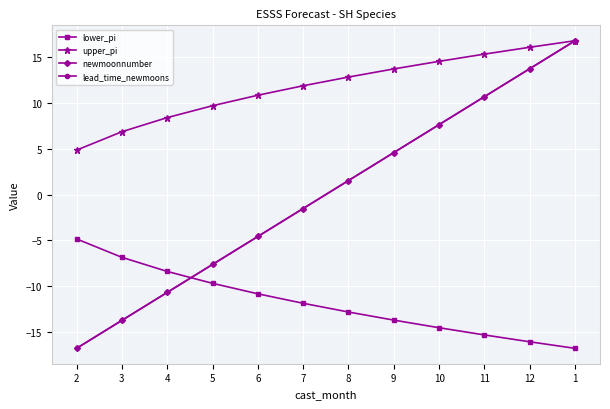

Is it true that lead_time_newmoons equals 20.3 at 12?

False